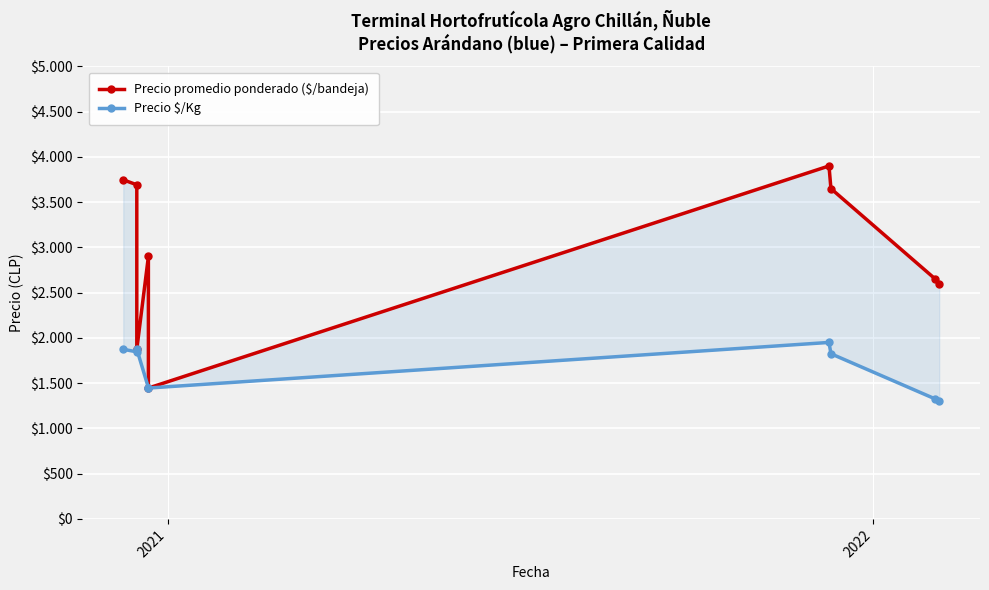

Which series has the largest total across all categories?

Precio promedio ponderado ($/bandeja)